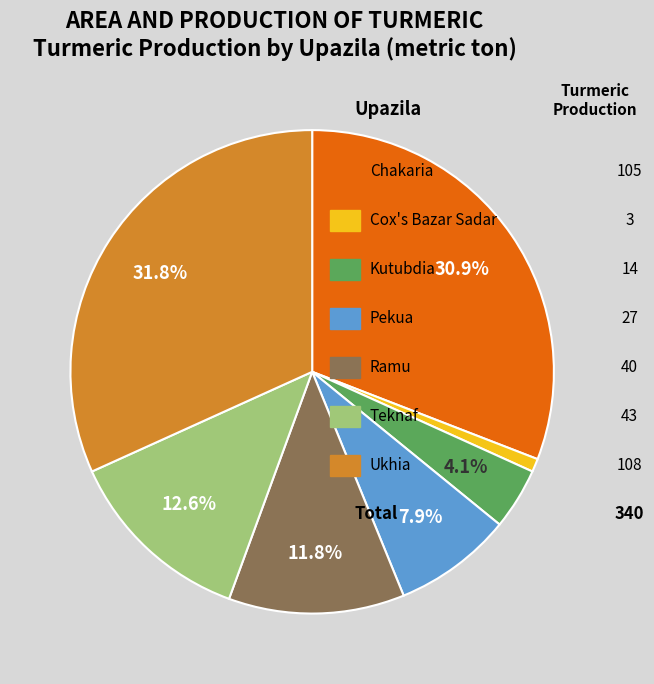

Does any single category account for the majority?

No